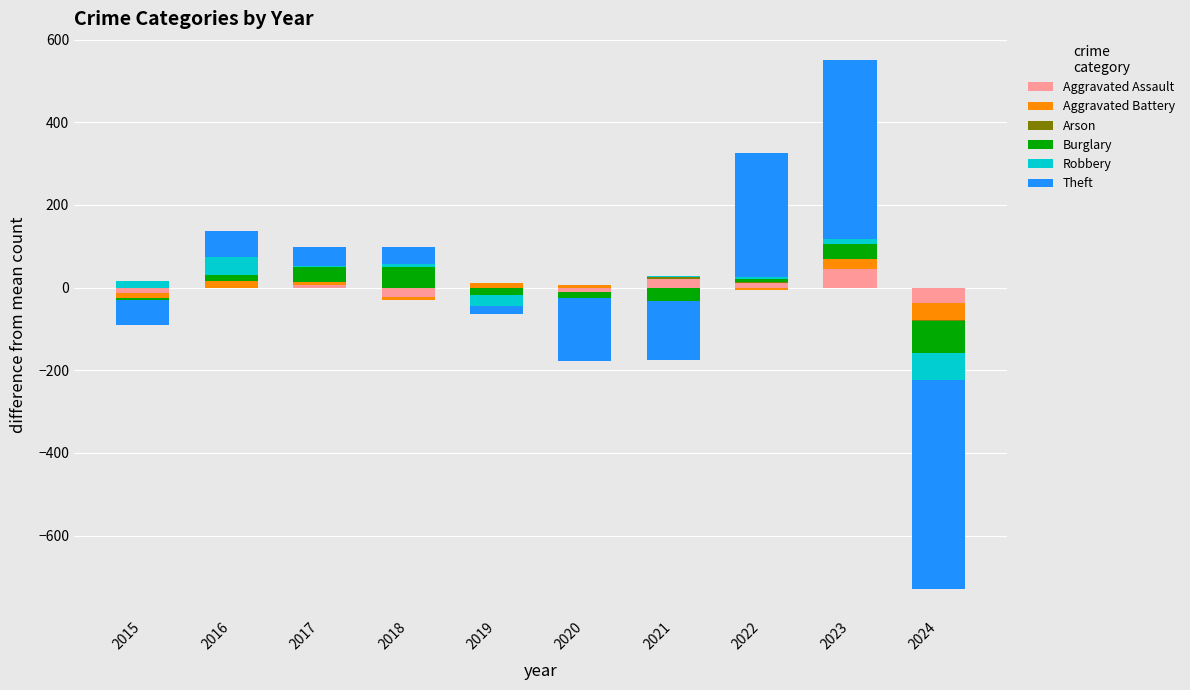

Which series changed the most between 2015 and 2016?

Theft